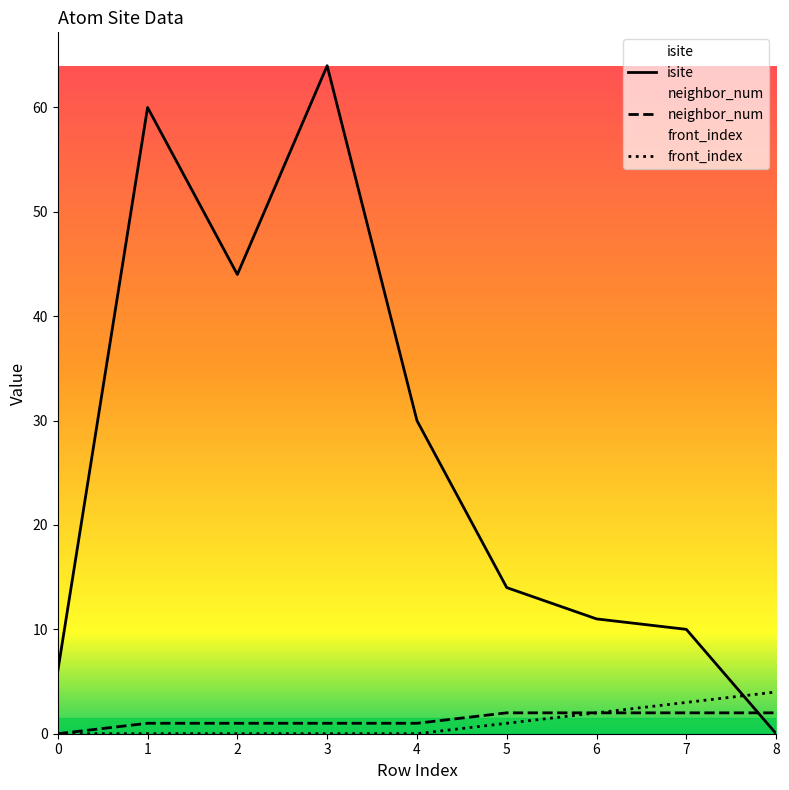

What is the value of the neighbor_num point at the 9th from the left?

2